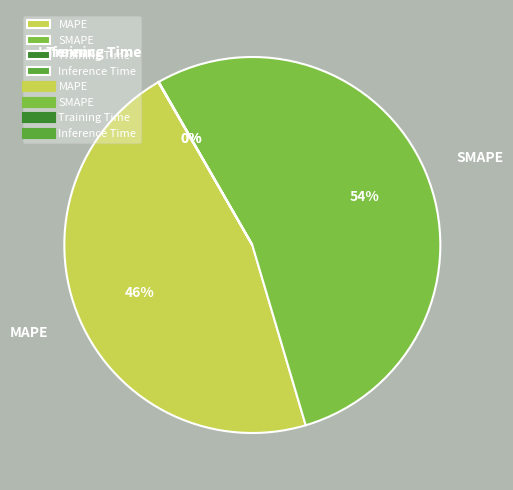

To the nearest percent, what is the difference between the largest and smallest slice percentages?

54%